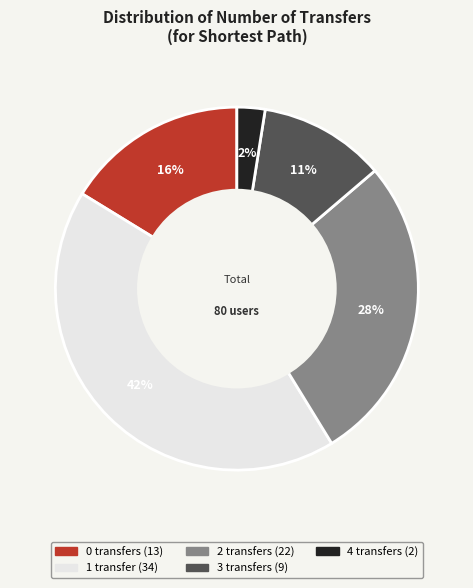

To the nearest percent, what percentage of the pie is 1 transfer?

42%